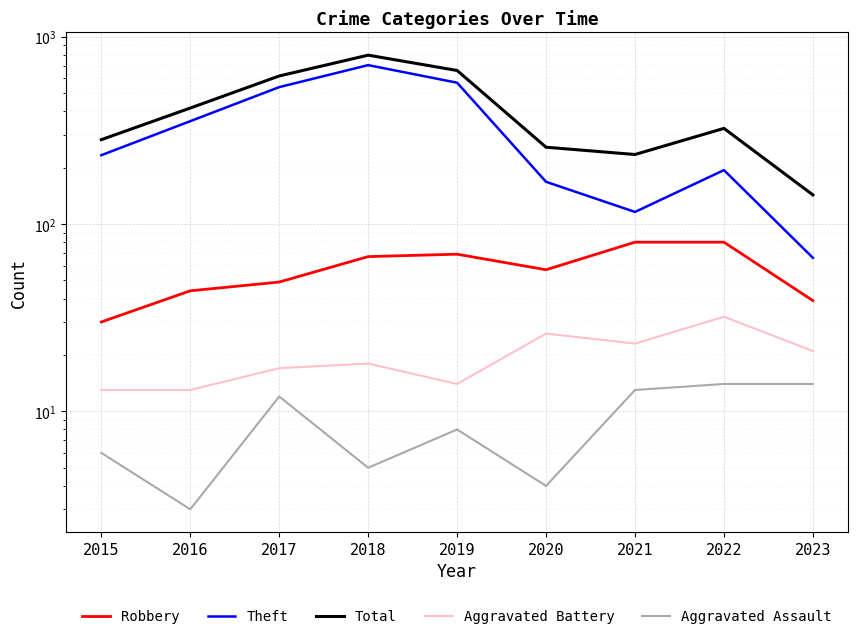

Which category has the lowest value in the Total series?

2023